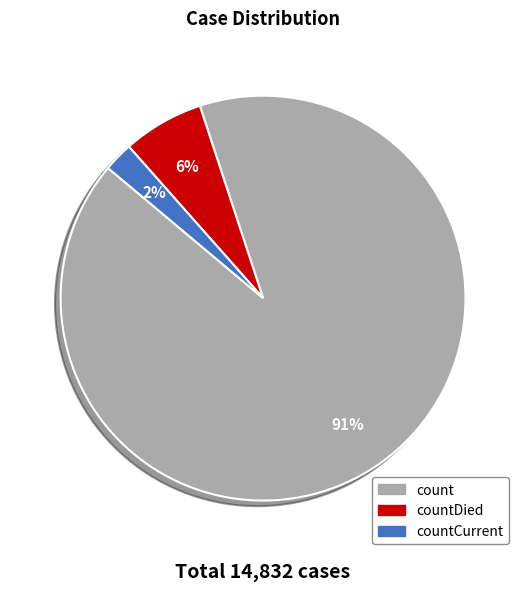

Is there any slice that represents more than half of the pie?

Yes